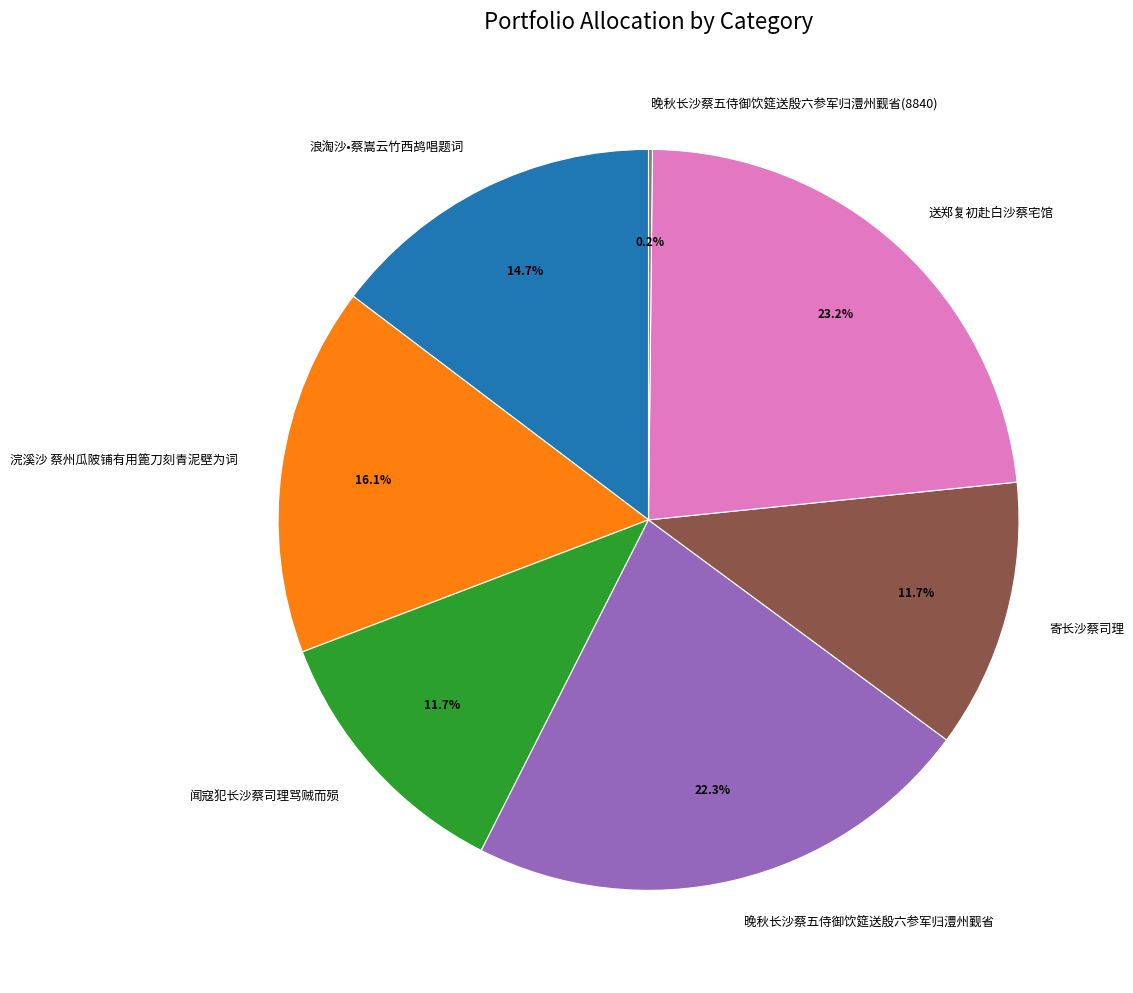

How much of the chart is everything except 浣溪沙 蔡州瓜陂铺有用篦刀刻青泥壁为词?

83.9%